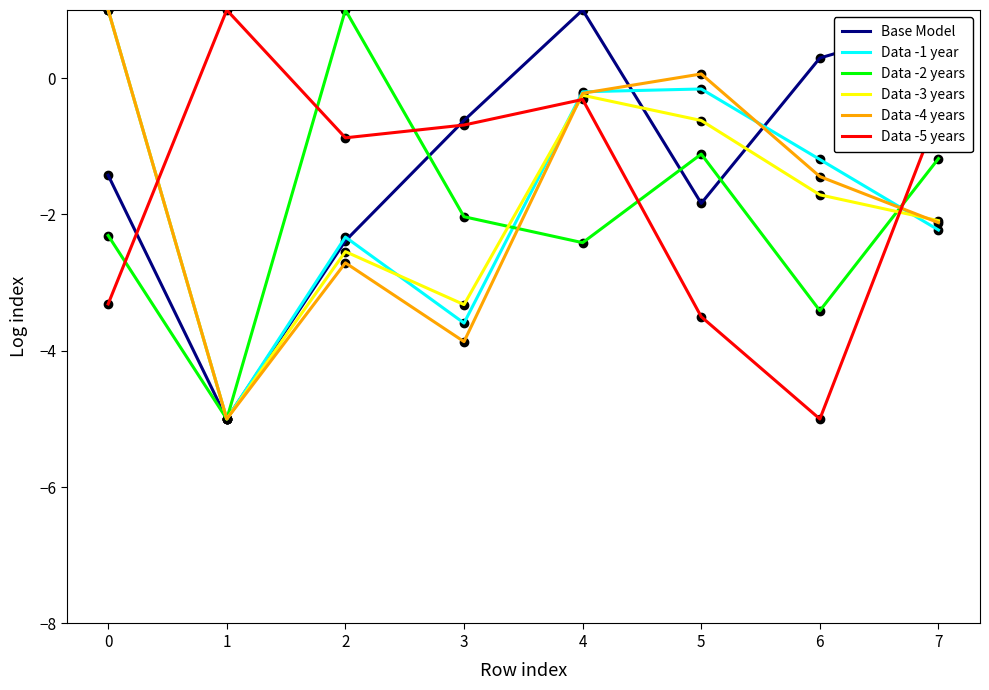

What is the difference between the second highest and second lowest values in the Data -5 years series?

3.2